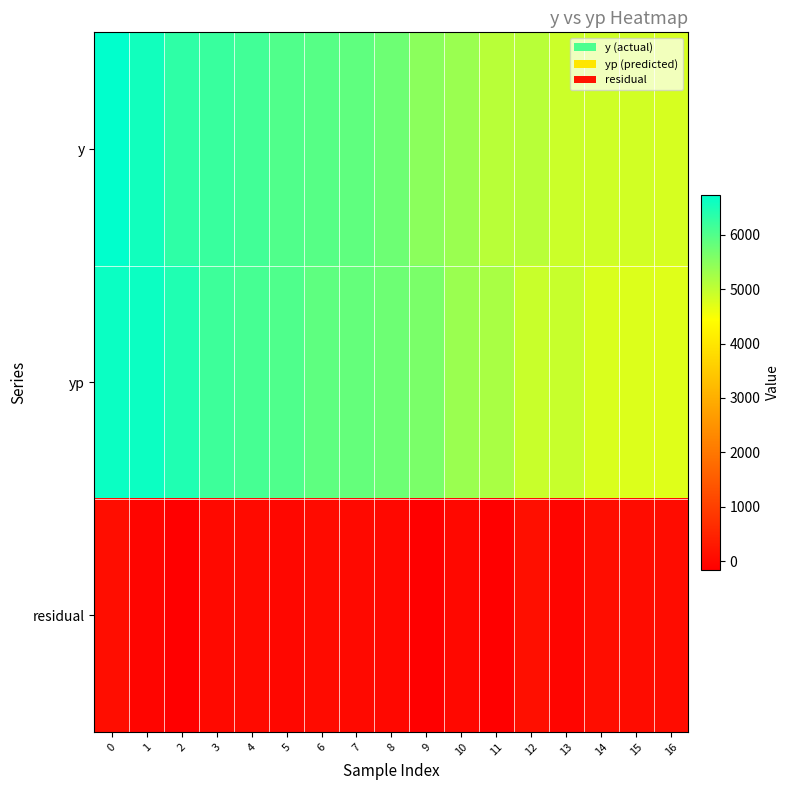

Count the number of categories in the chart.

17